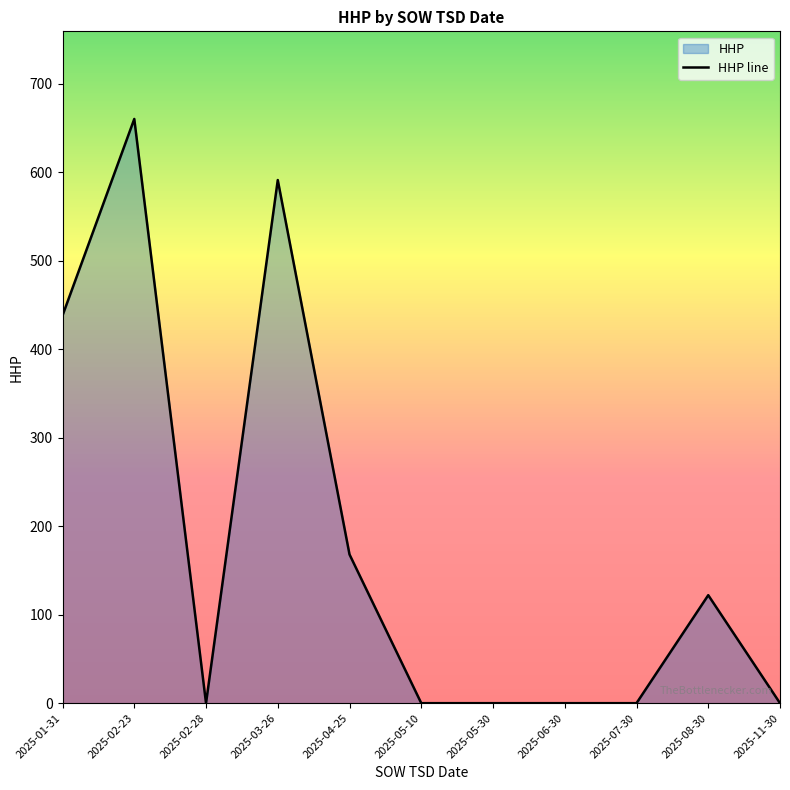

How many positive values are there?

5